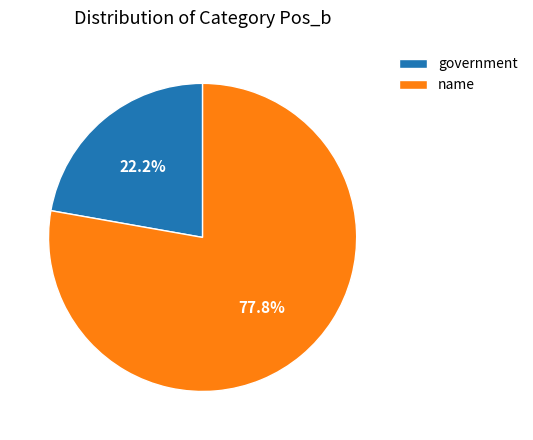

Combined, what portion of the pie is government and name?

100.0%